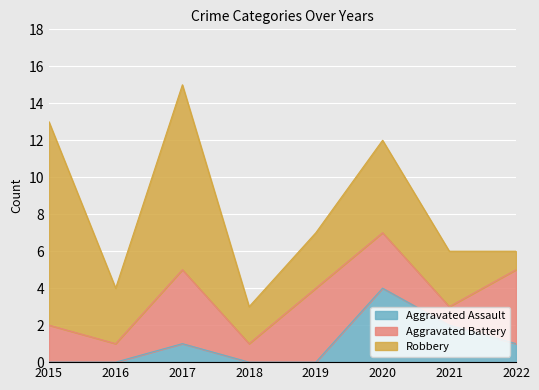

Where does the Aggravated Battery series first go above 3?

2017